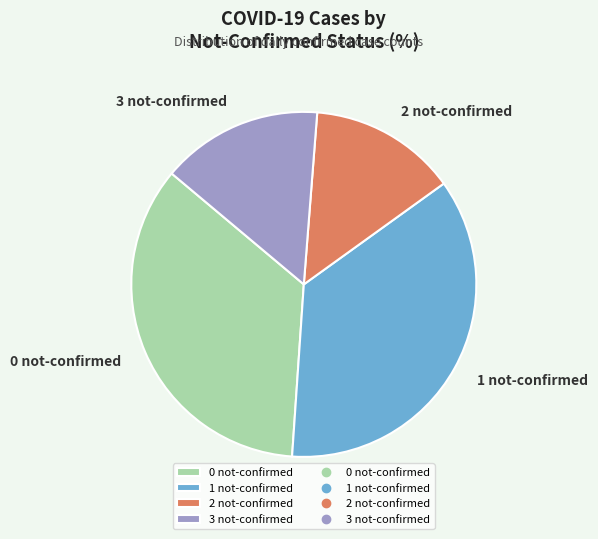

Does 2 not-confirmed account for over 50% of the chart?

No